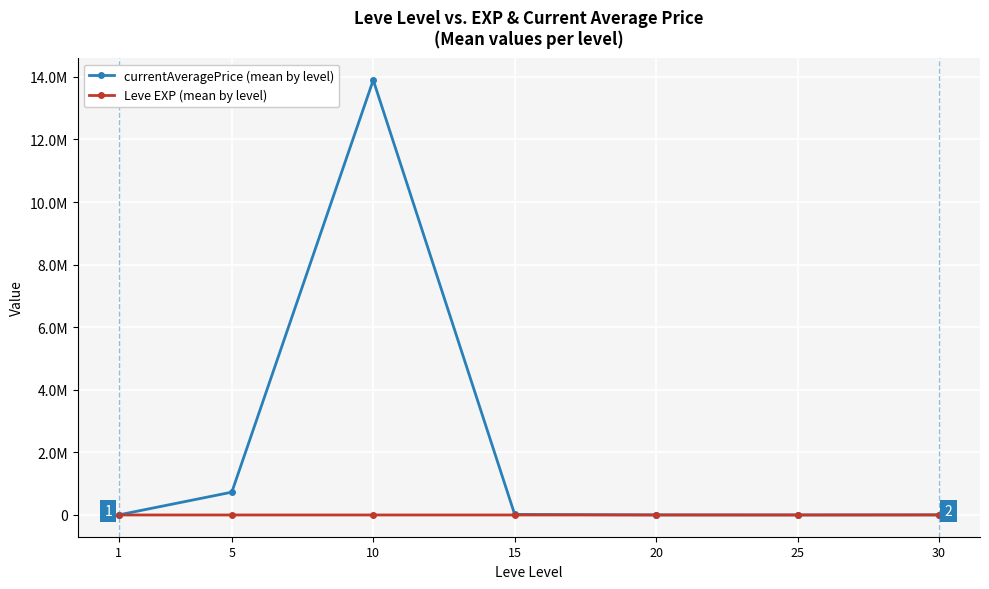

Where is Leve EXP (mean by level) nearest to the value 24?

25